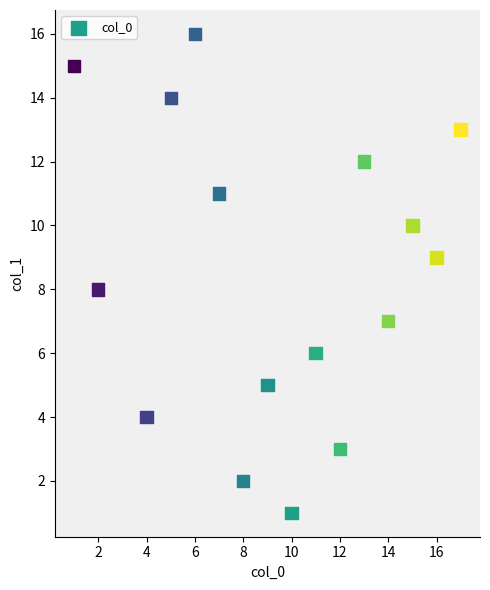

What is the range of X values (max minus min)?

16